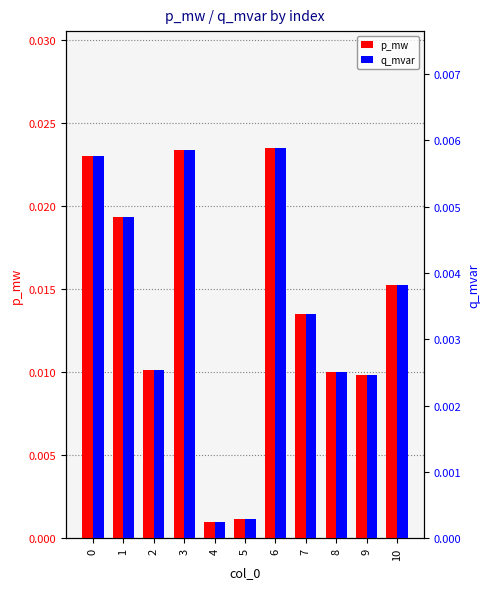

List the series in order of their overall mean, lowest first.

q_mvar, p_mw